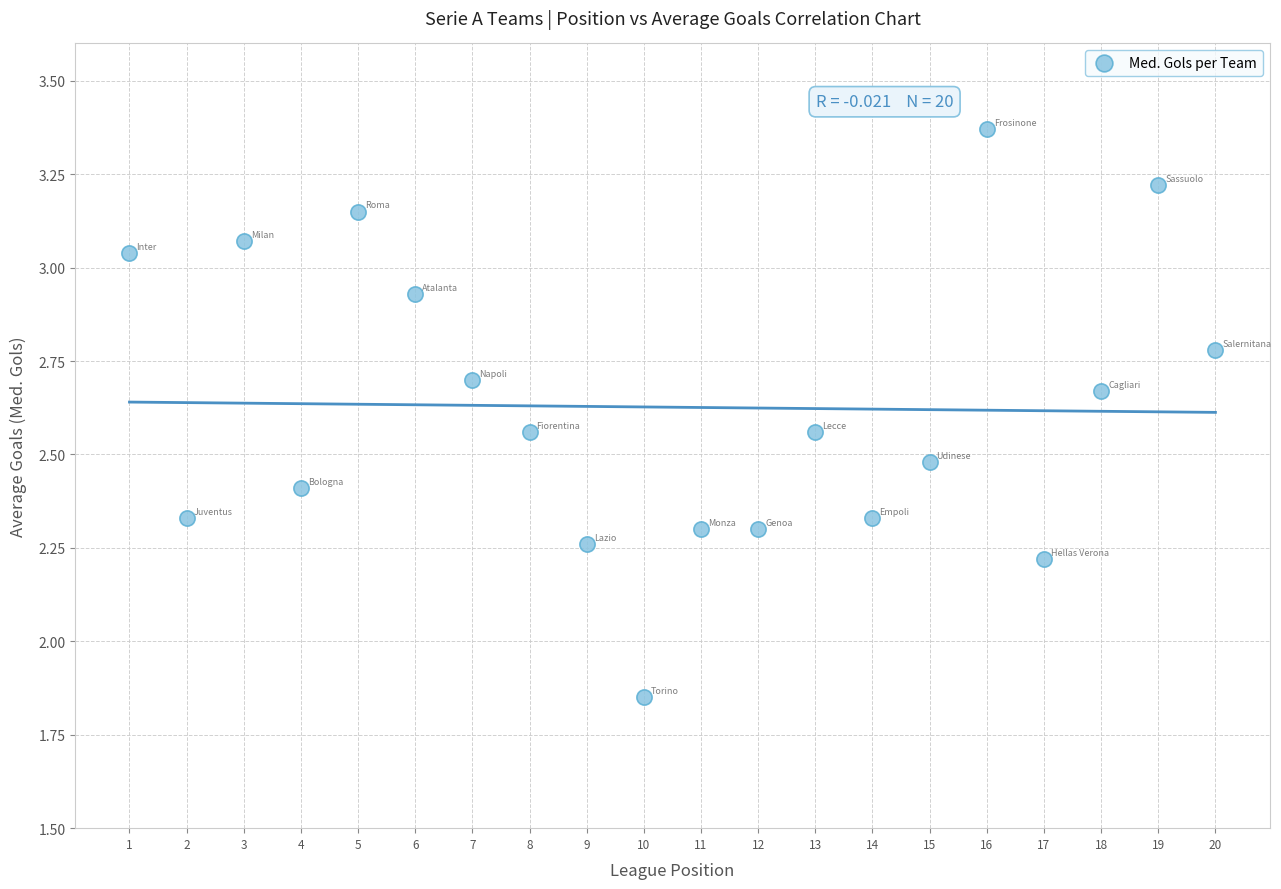

What is the range of Y values (max minus min)?

1.5